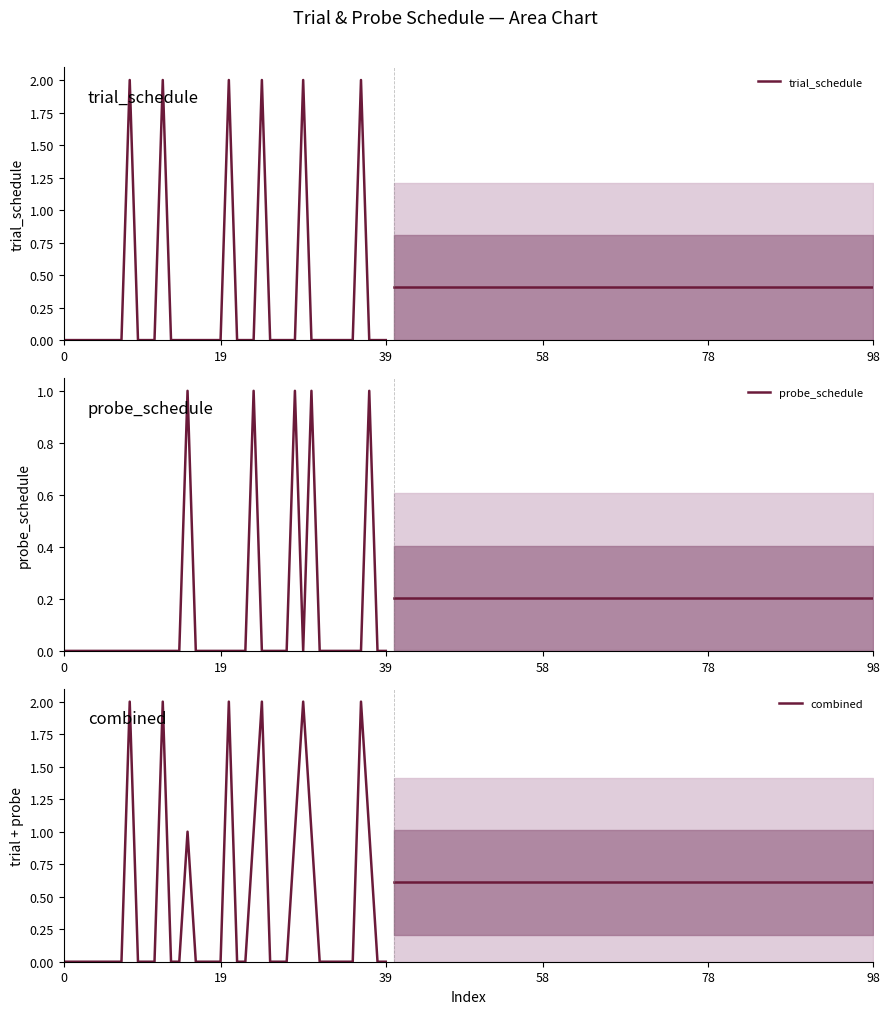

What is the highest value of the combined series?

2